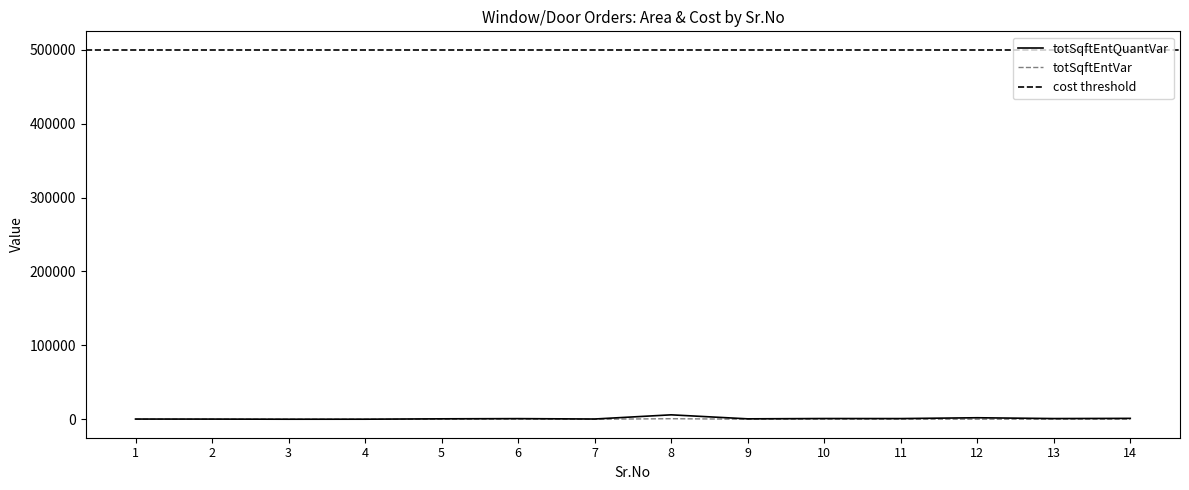

At which label does totSqftEntVar first exceed 100?

1